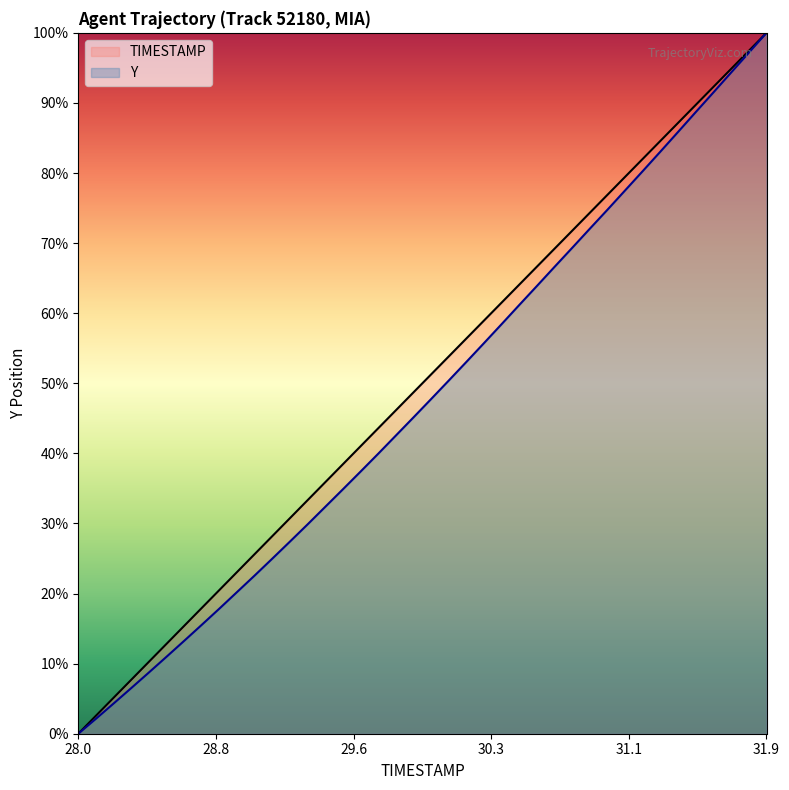

Between 28.0 and 31.9, which series saw the biggest shift?

TIMESTAMP